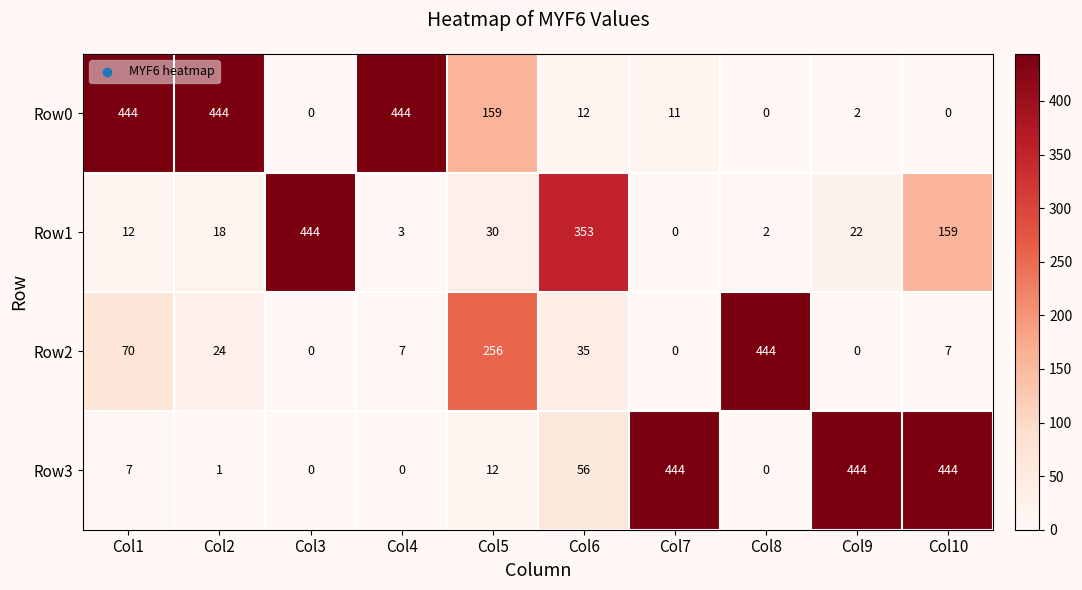

How many values in the Row1 series are below 22?

5